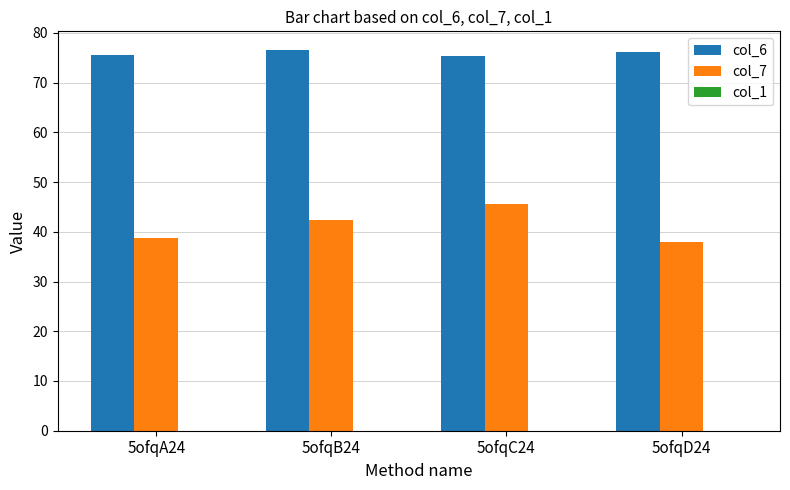

What is the total value across all series at 5ofqC24?

120.9